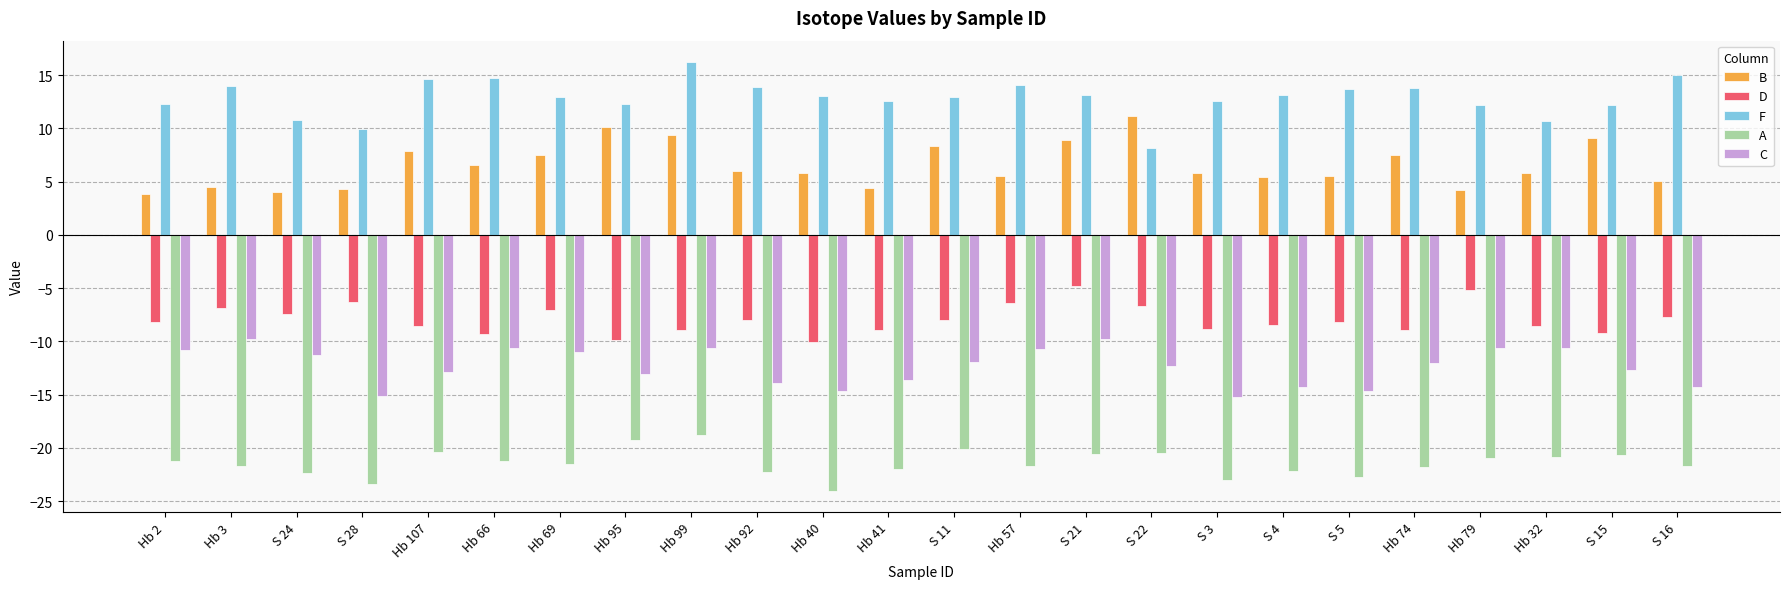

Which series has the largest total across all categories?

F